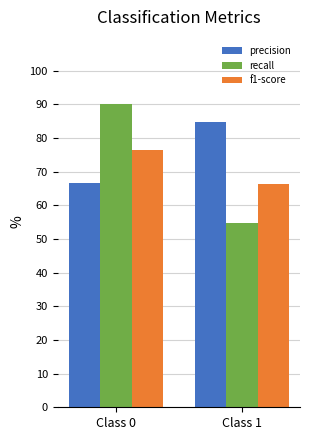

At Class 0, list the series in order from smallest to largest.

precision, f1-score, recall